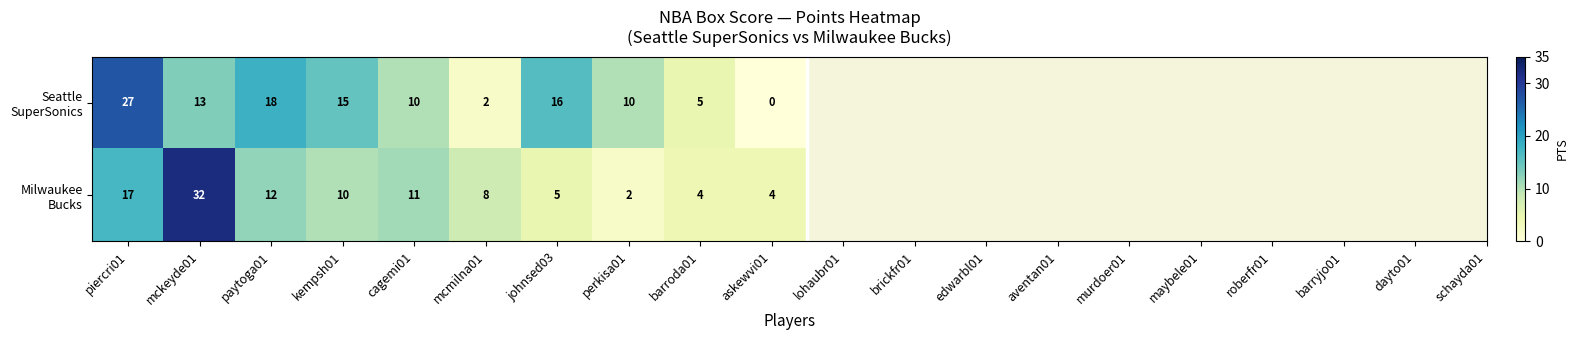

At which category is the sum across all series the highest?

mckeyde01